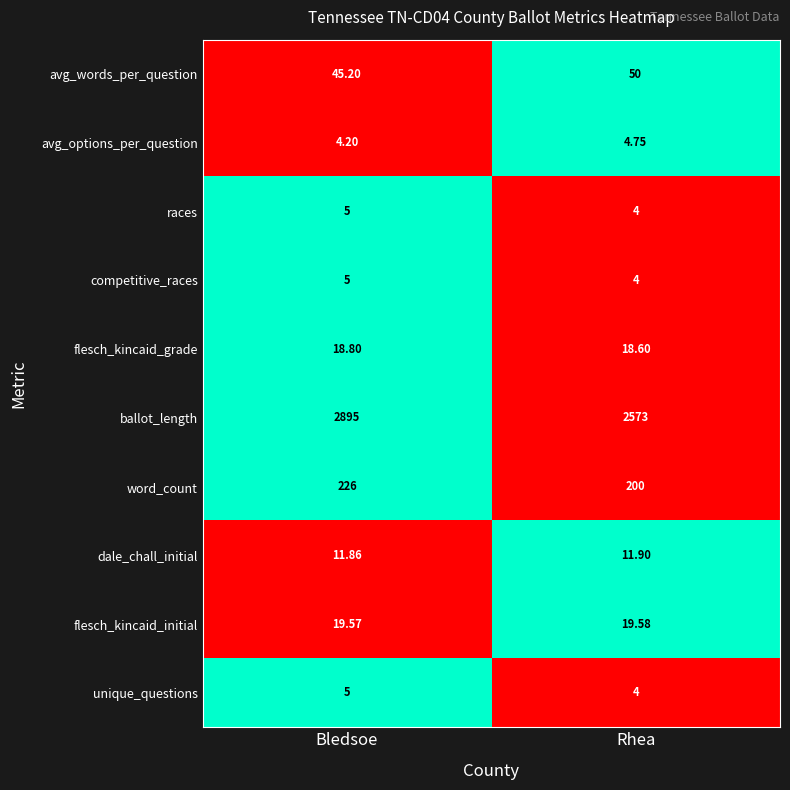

At which category is the sum across all series the highest?

Bledsoe